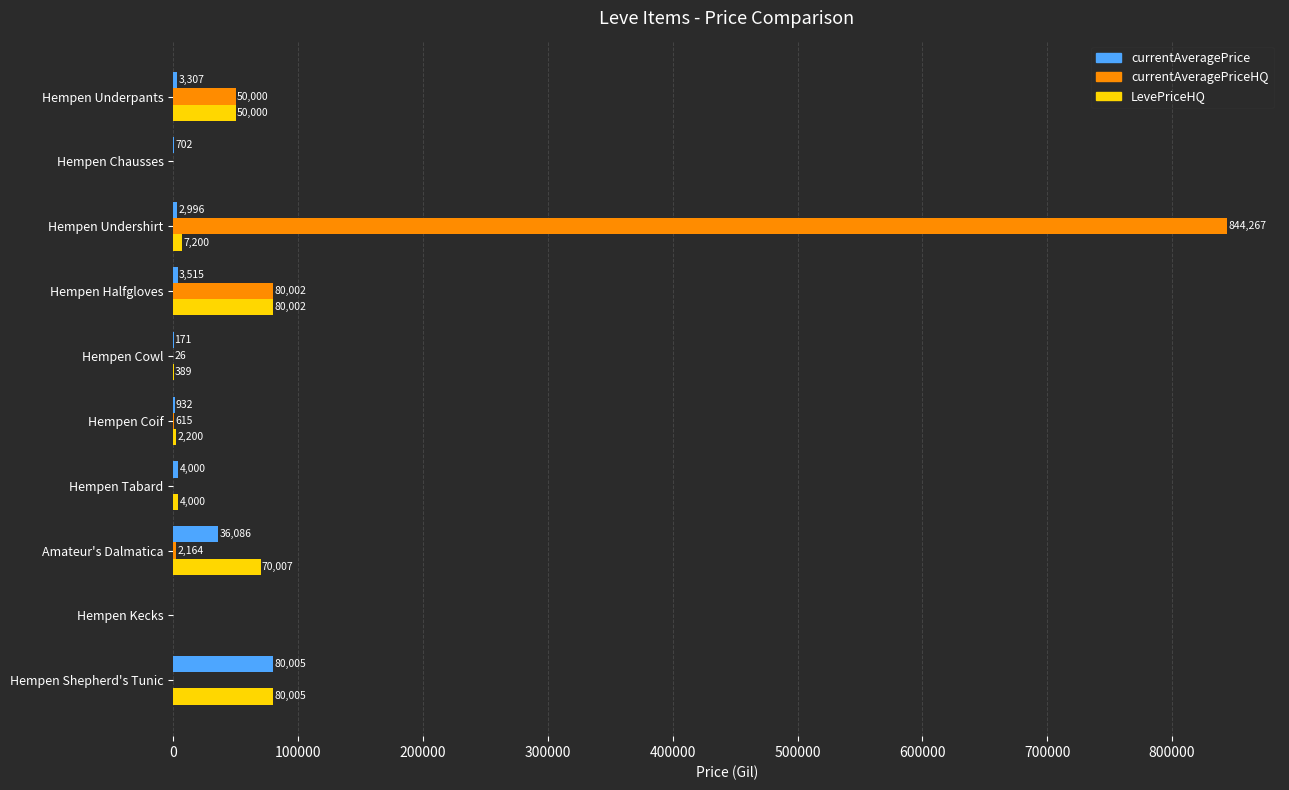

The value of LevePriceHQ at Hempen Coif is 2200.0. True or false?

True